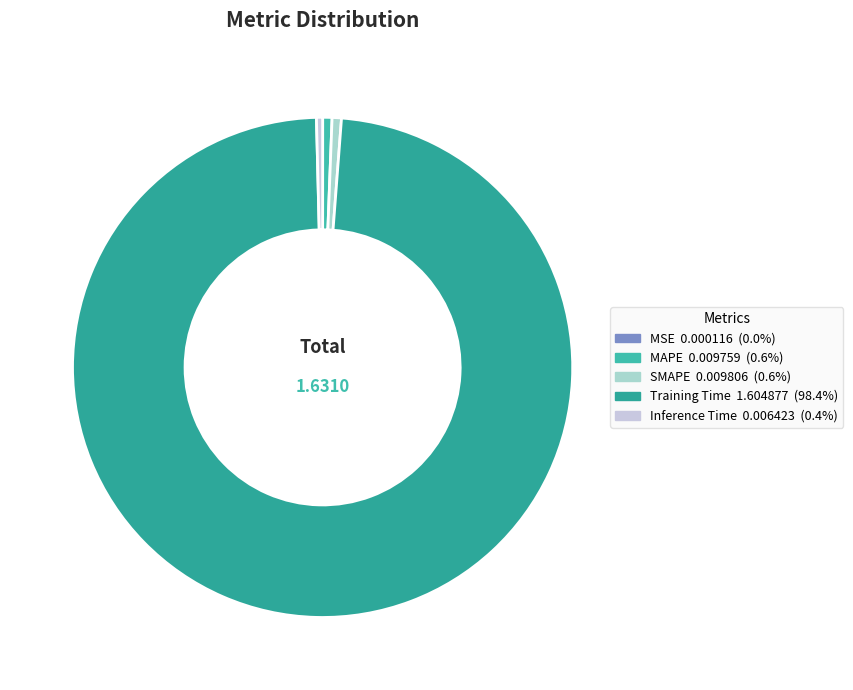

Does Training Time account for over 50% of the chart?

Yes